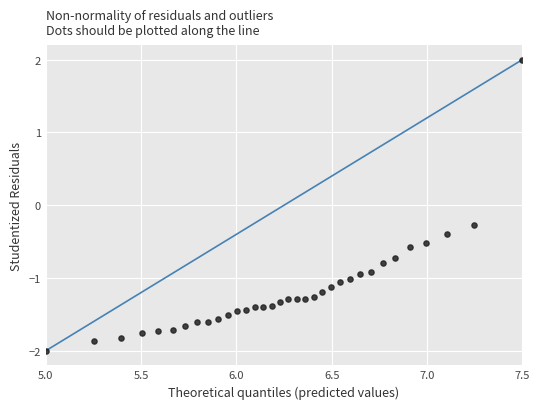

What Y value in the scatter plot is closest to 0?

-0.3